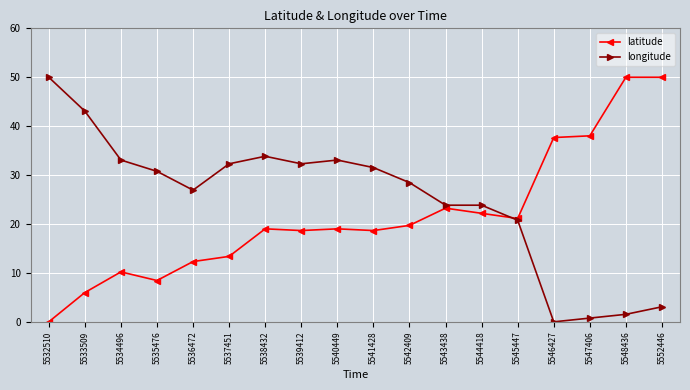

What is the difference between the latitude values at 5536472 and 5542409?

7.4